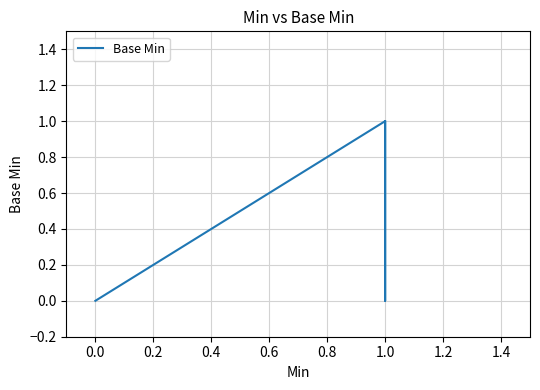

What is the difference between the maximum and minimum values?

1